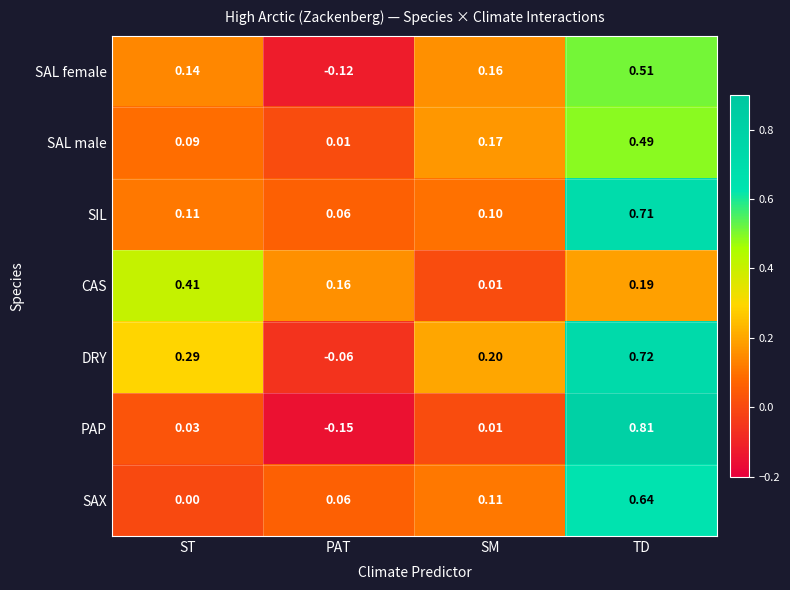

Rank the categories by SAL male value from highest to lowest.

TD, SM, ST, PAT